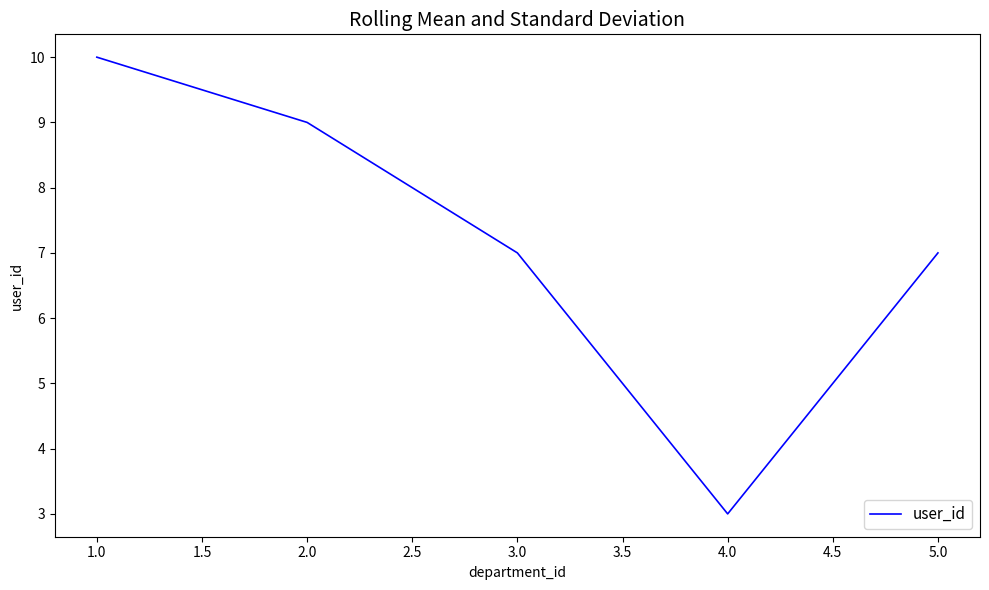

Which has a higher value, 4.0 or 3.0?

3.0